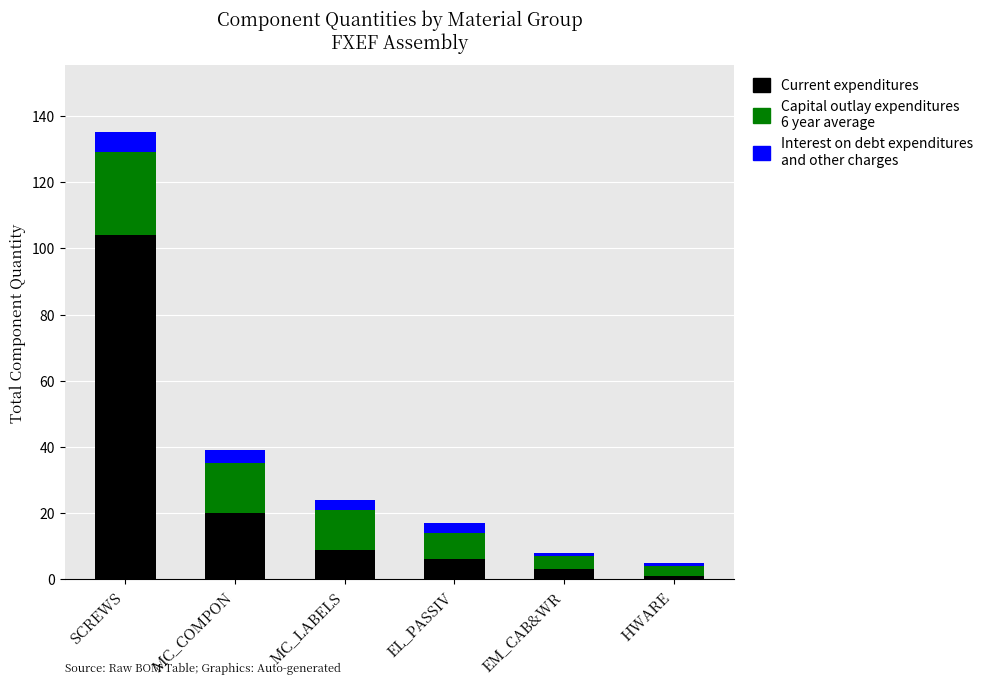

Count the number of data series in this chart.

3